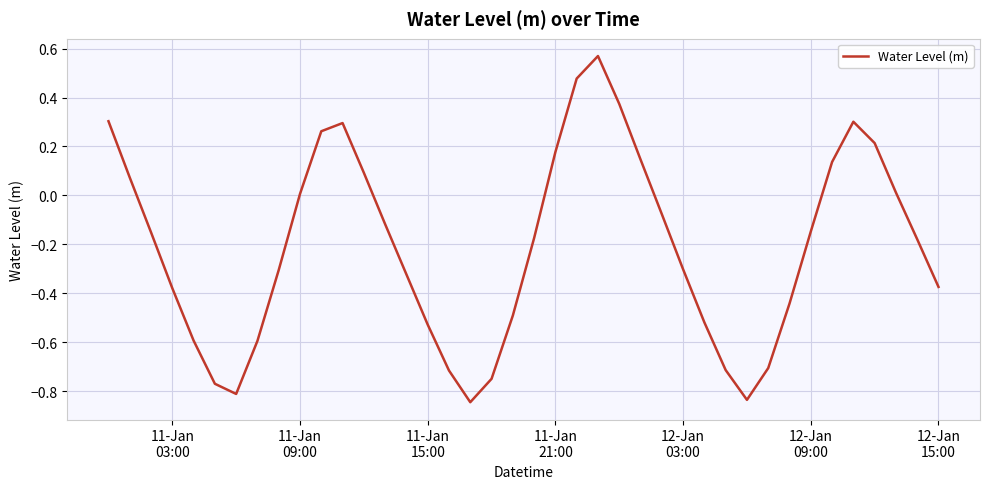

Does the chart have visible grid lines?

Yes